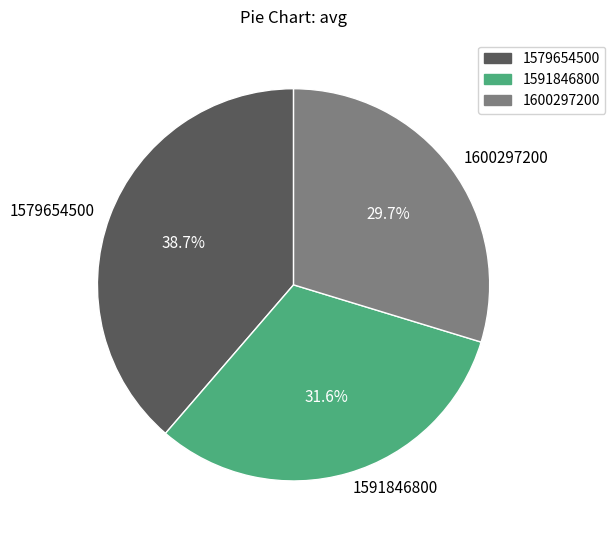

Does 1600297200 represent more than half of the total?

No